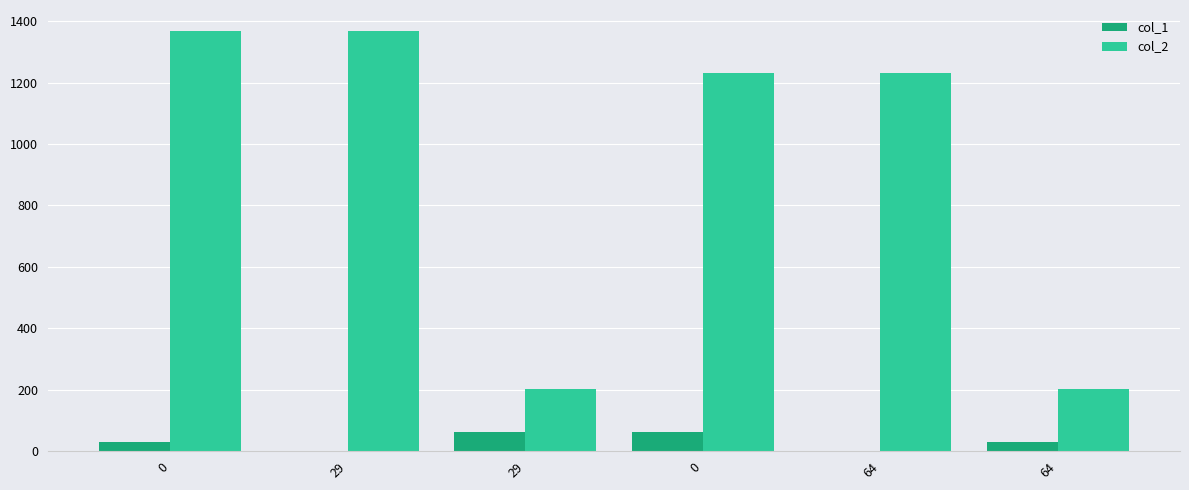

How many categories are shown in the chart?

6